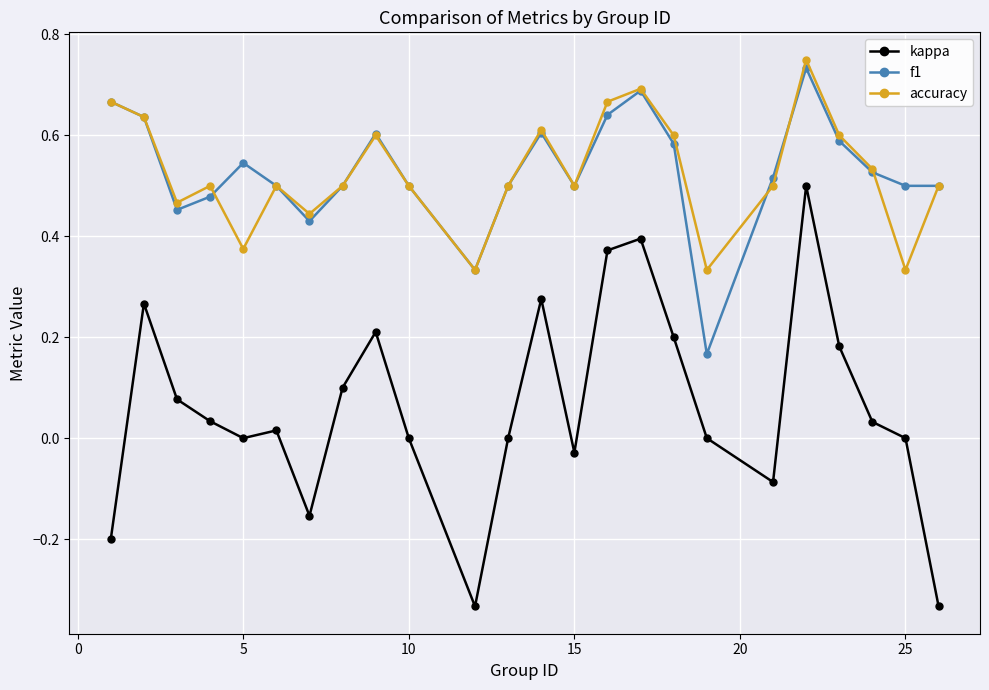

Which series has the widest spread of values?

kappa